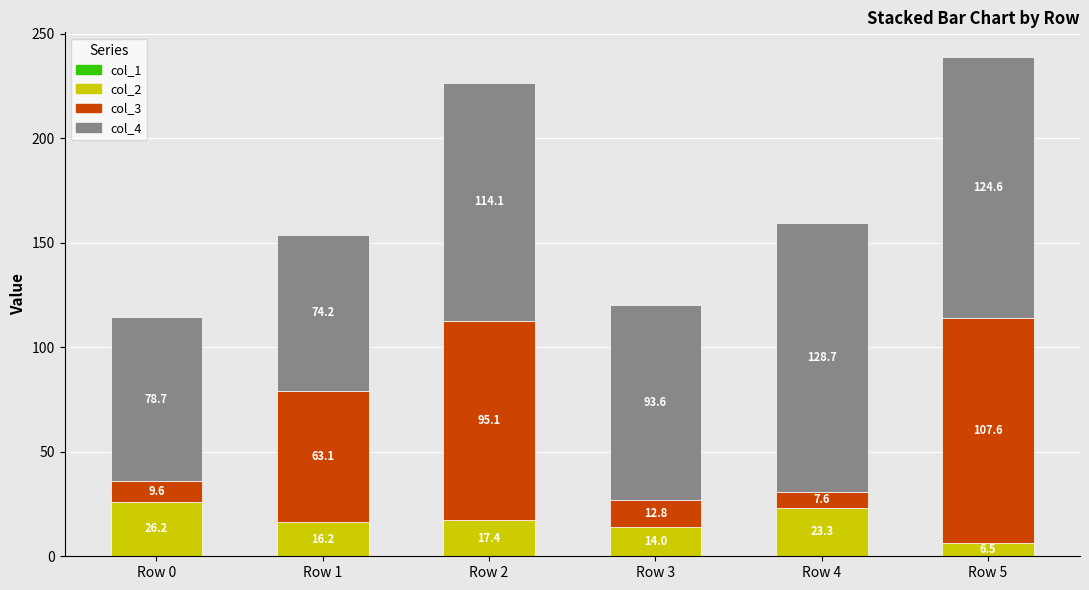

Reading left to right, transcribe the values for col_2.

Row 0=26.2	Row 1=16.2	Row 2=17.4	Row 3=14.0	Row 4=23.3	Row 5=6.5